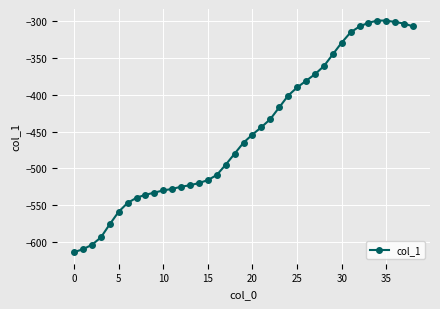

What is the value of the 12th point from the left?

-528